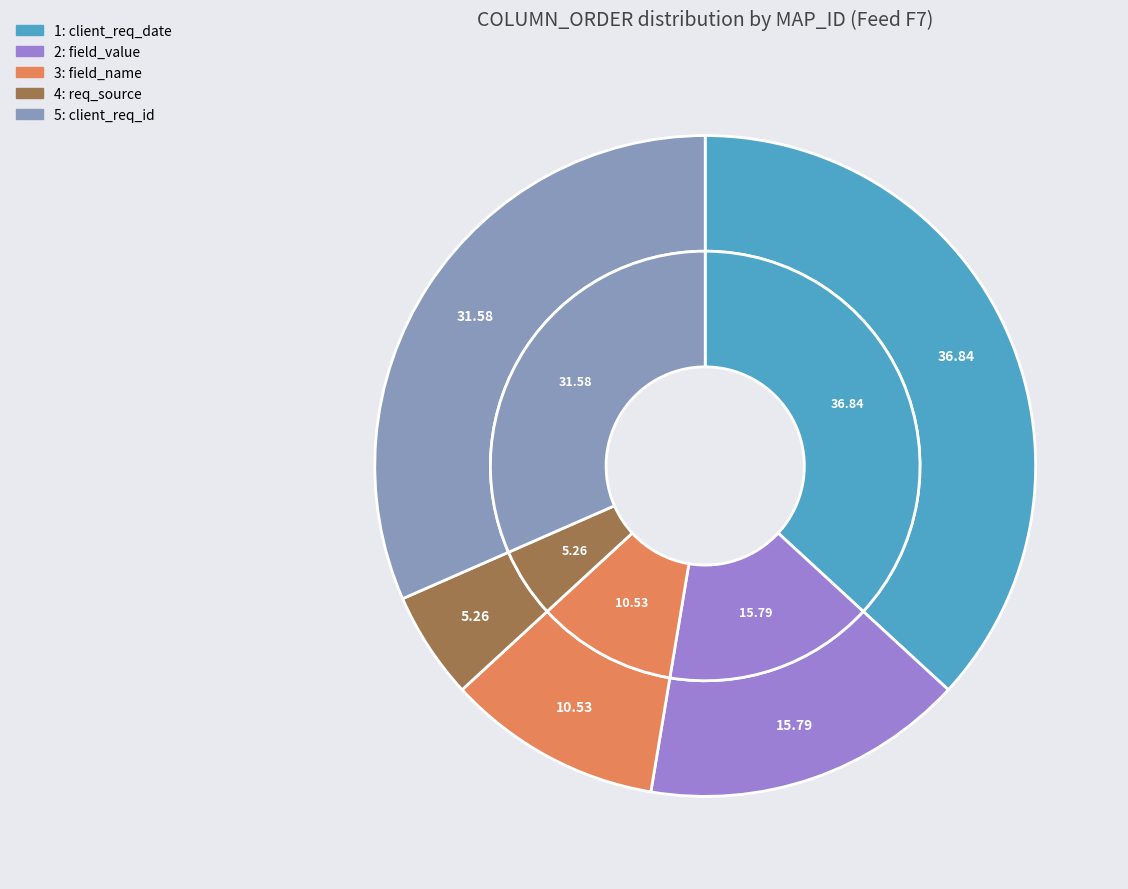

Count the number of slices in the pie.

5